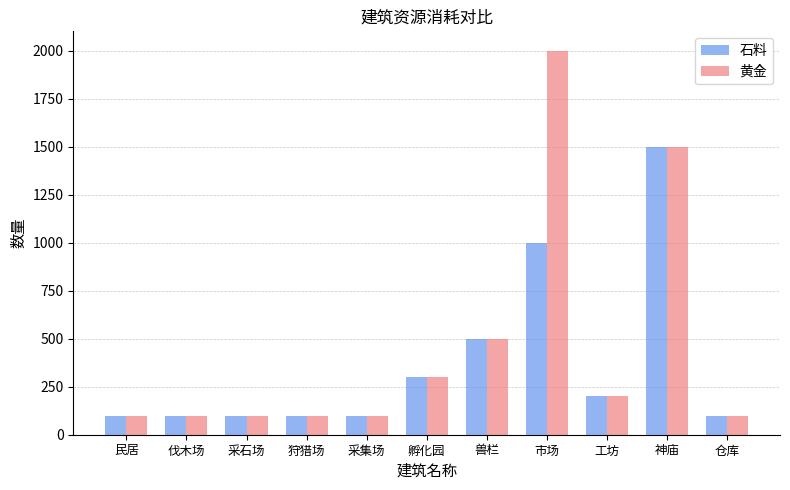

Reading left to right, what are all the values shown in this chart?

石料: 100	100	100	100	100	300	500	1000	200	1500	100
黄金: 100	100	100	100	100	300	500	2000	200	1500	100